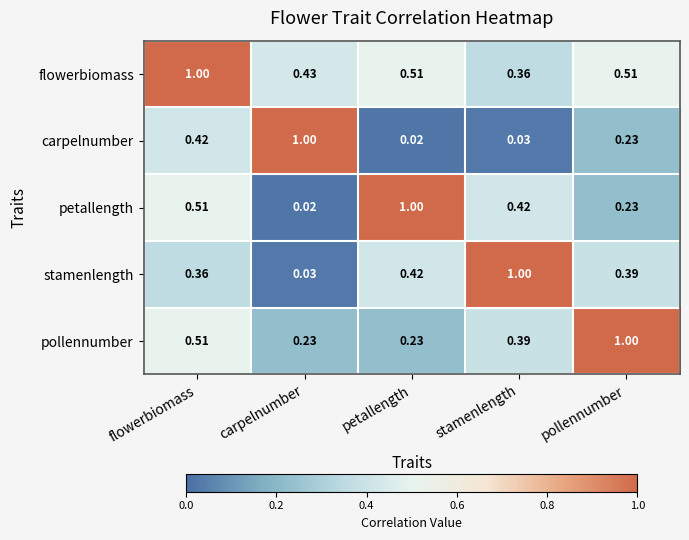

What is the total value across all series at carpelnumber?

1.7